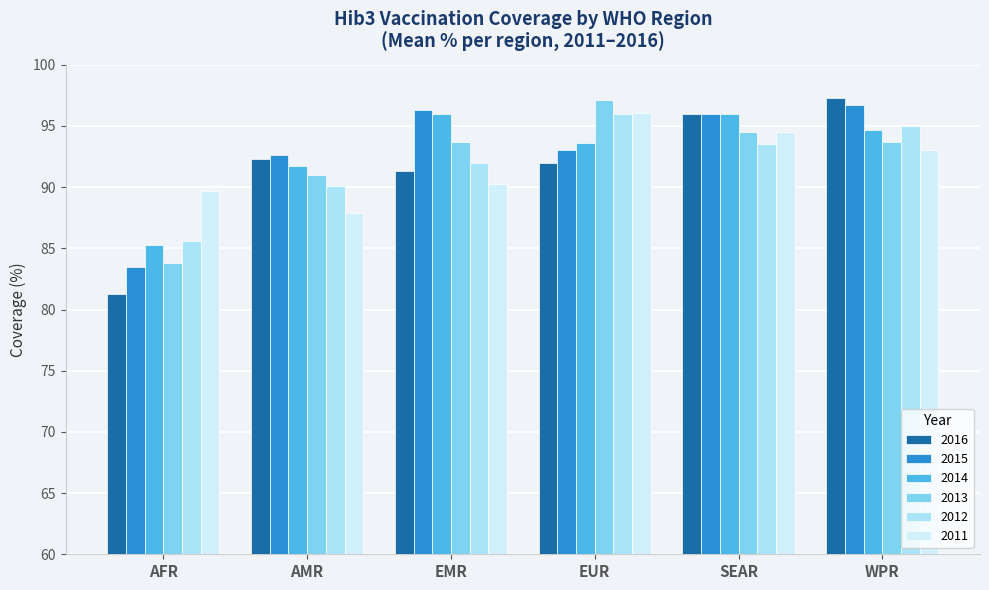

What are all the series names shown in the legend?

2016, 2015, 2014, 2013, 2012, 2011